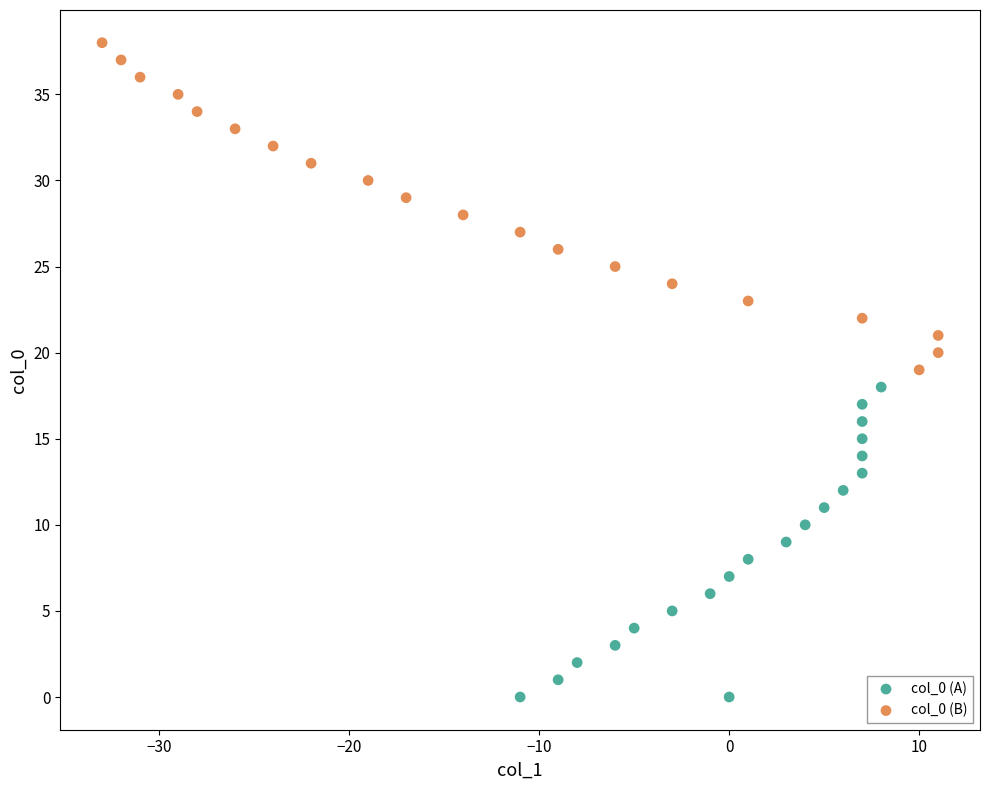

What are all the series names shown in the legend?

col_0 (A), col_0 (B)